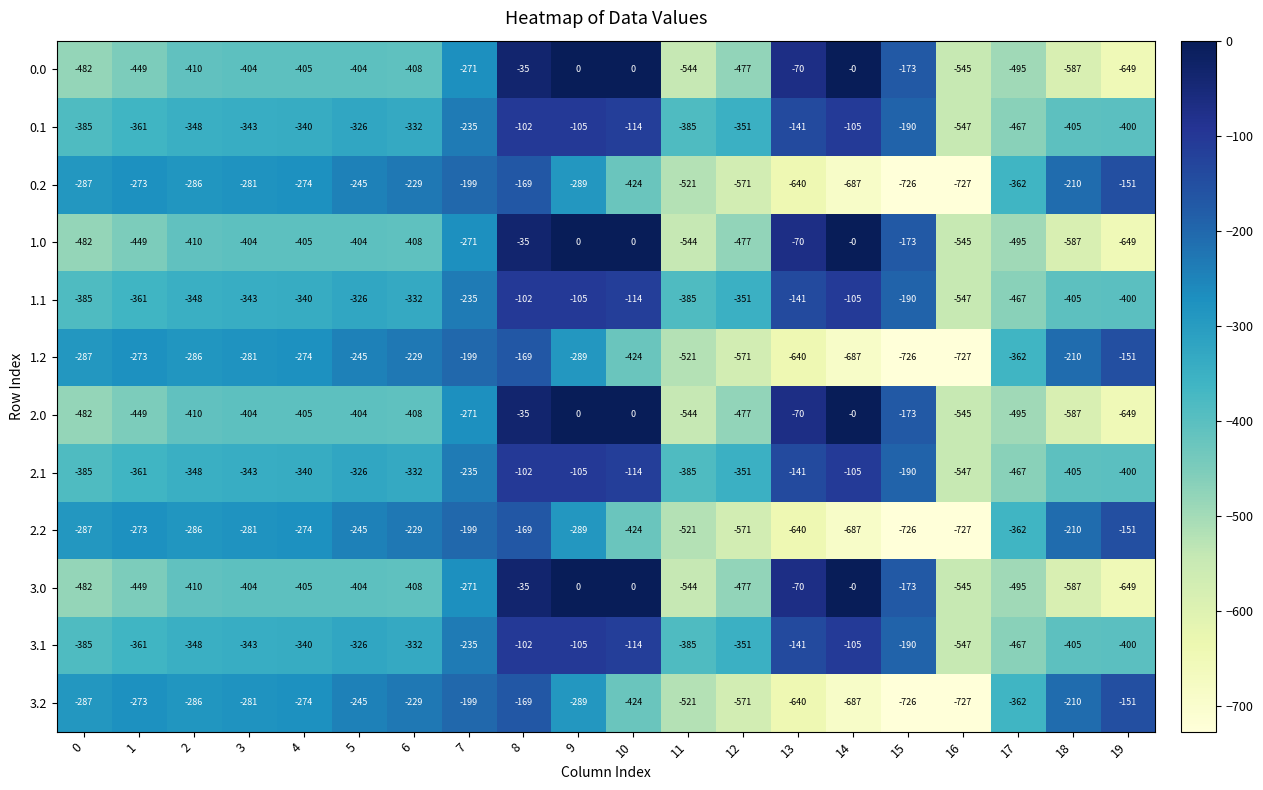

What is the difference between the maximum and minimum values in the 3.2 series?

576